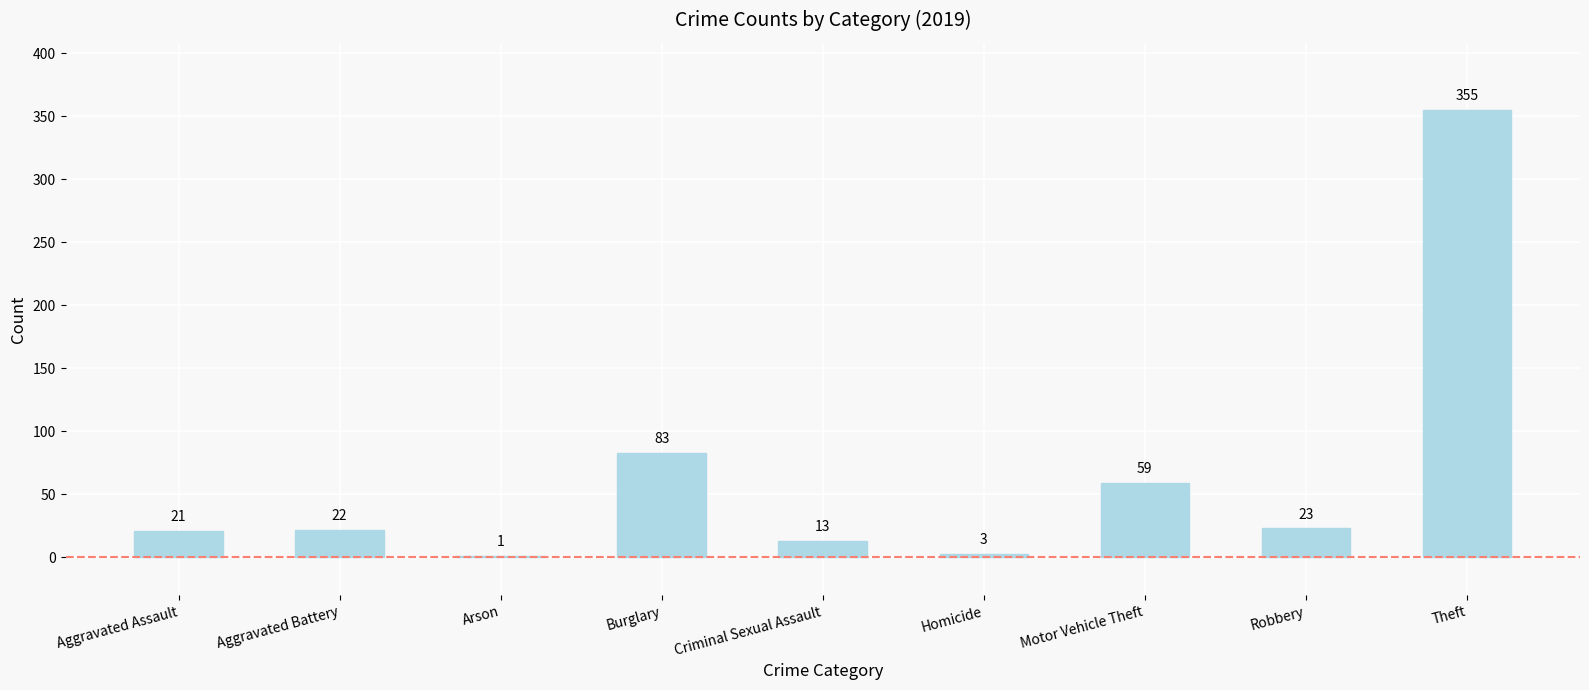

What is the maximum value shown in the chart?

355